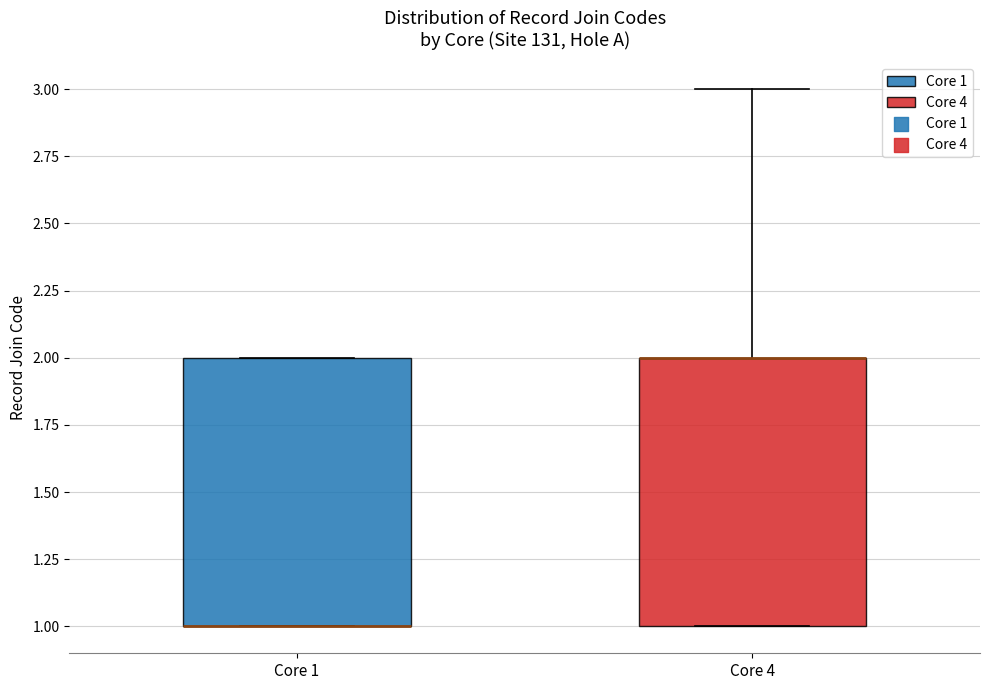

Where is the upper edge of the box for Core 1 on the y-axis? The values are not printed on the chart, so give them approximately, as read against the axis.

2